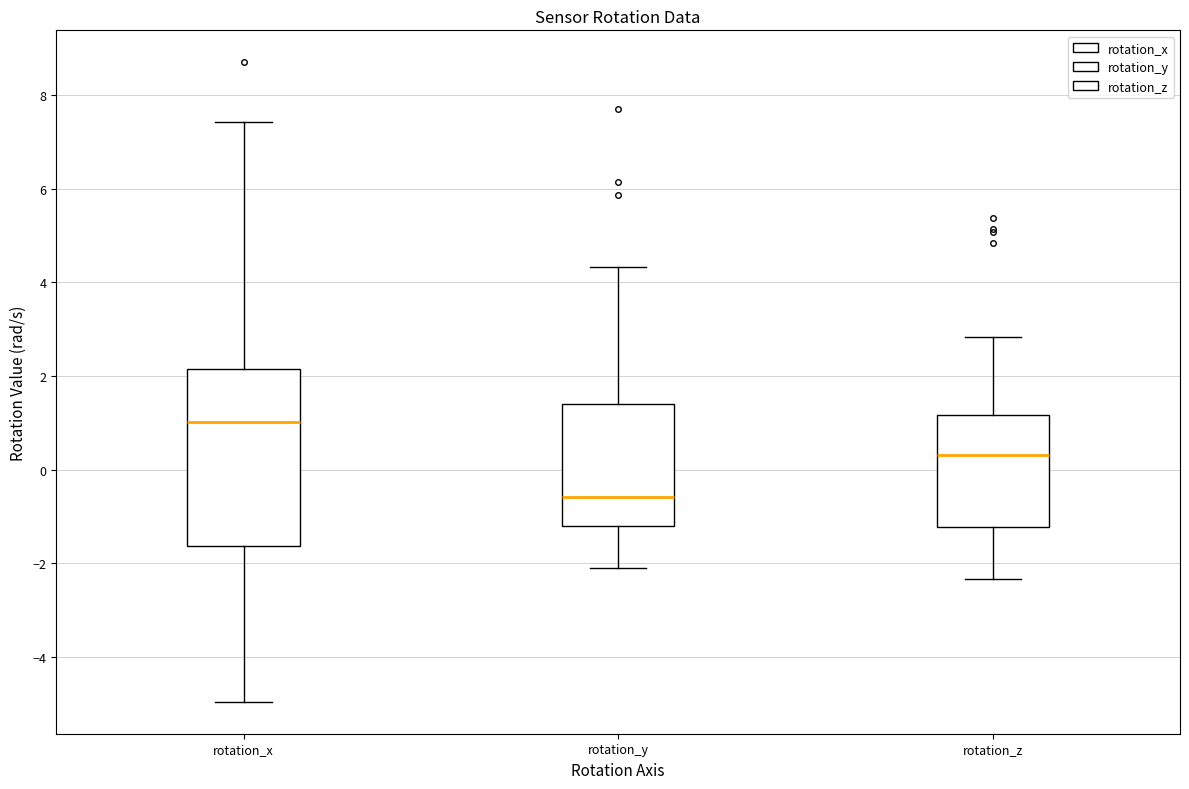

Where does the median line of the box for rotation_z sit on the y-axis? The values are not printed on the chart, so give them approximately, as read against the axis.

0.4